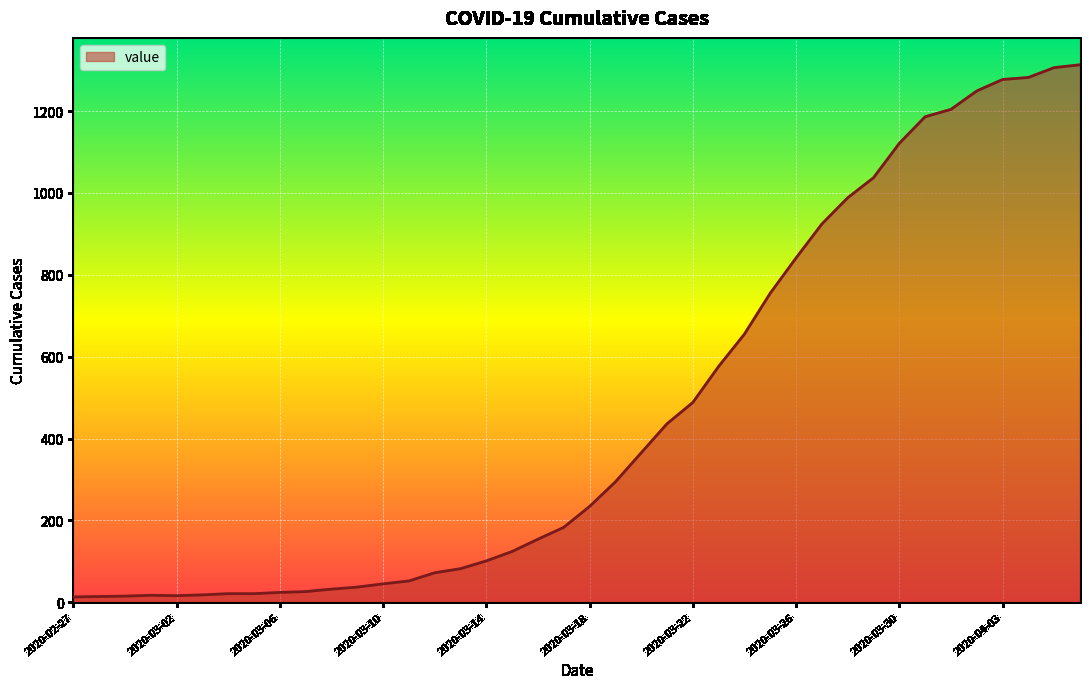

What is the difference between the maximum and minimum values?

1300